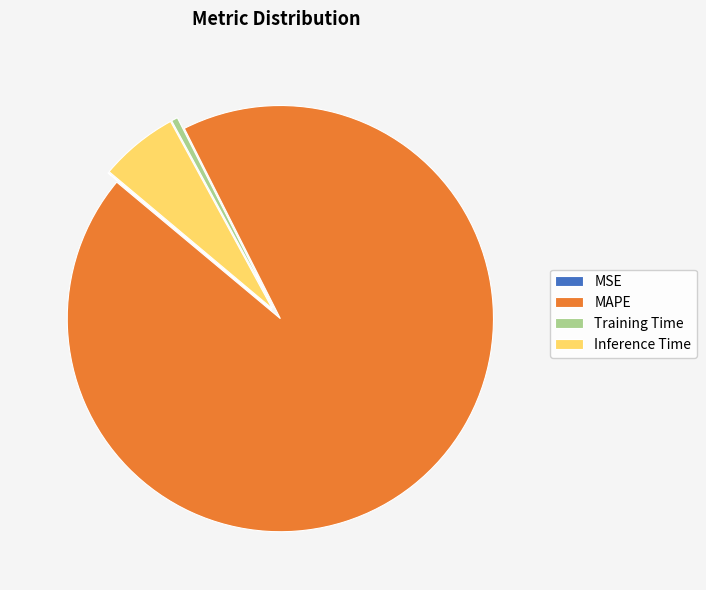

Between MAPE and Inference Time, which is larger?

MAPE